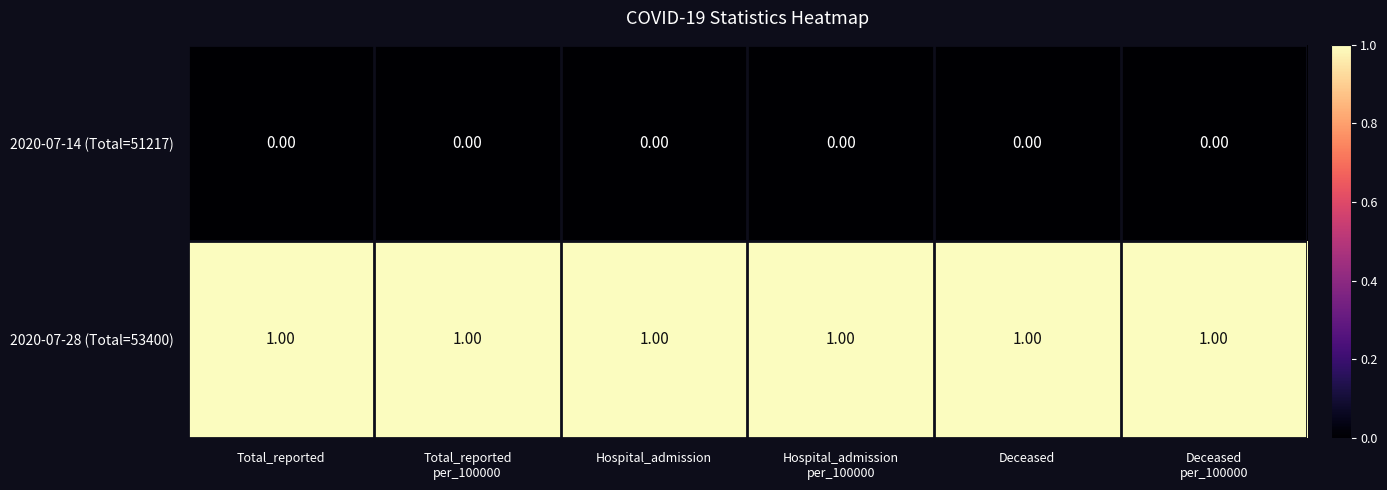

Which series has the largest total across all categories?

2020-07-28 (Total=53400)